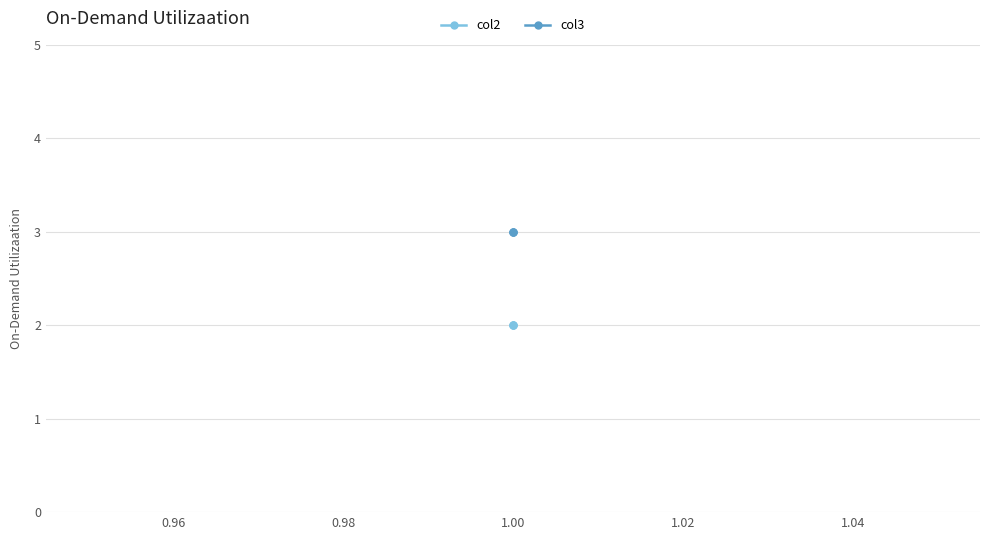

Which series has the largest total across all categories?

col3